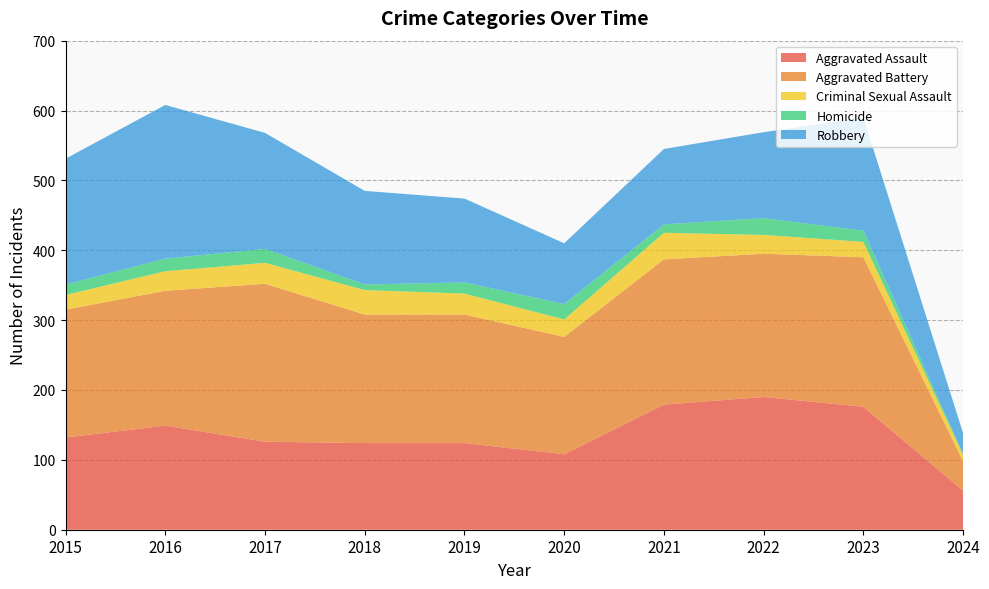

Where is Aggravated Assault nearest to the value 123?

2018